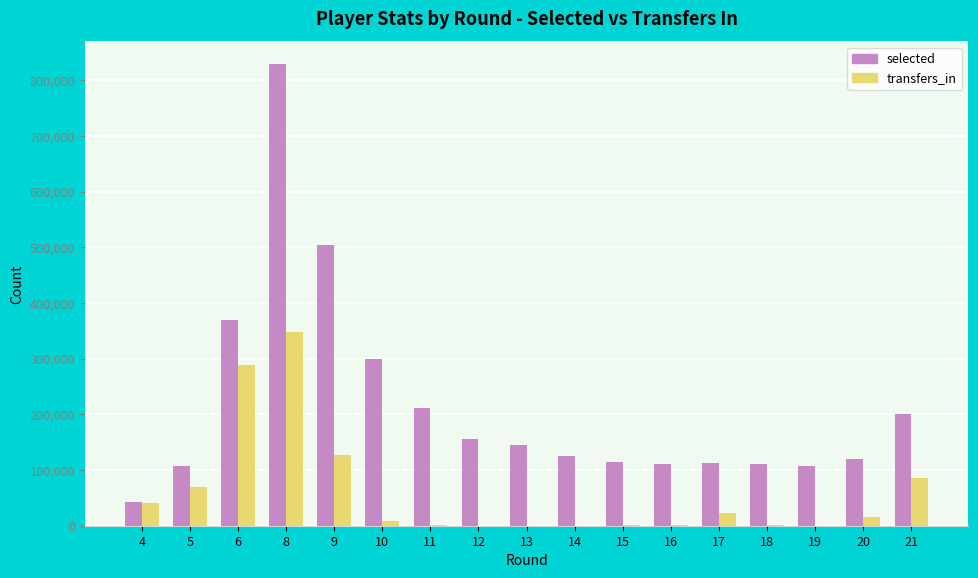

How many data points does each series have?

17